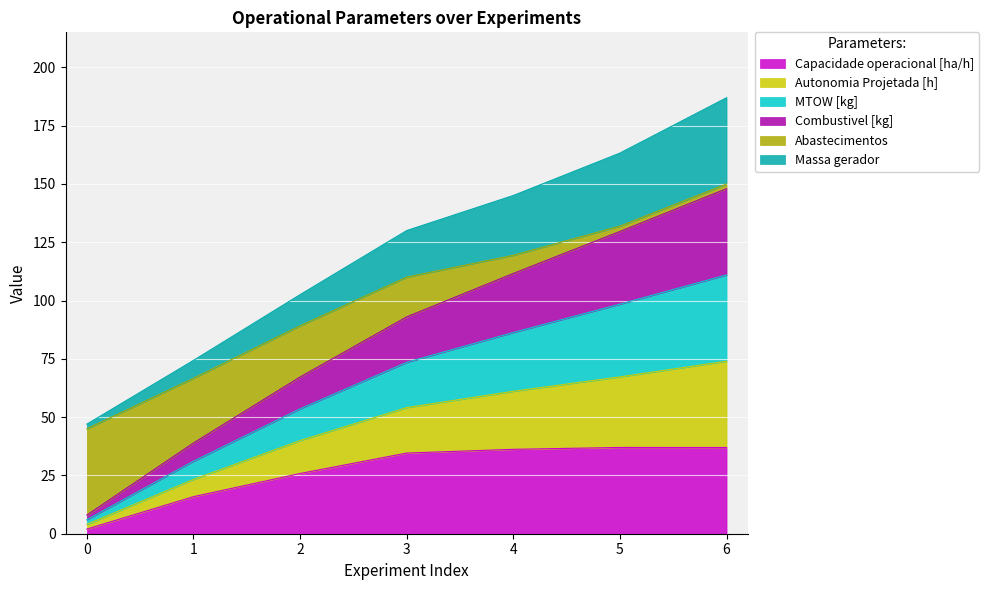

What is the maximum value for Capacidade operacional [ha/h]?

37.0